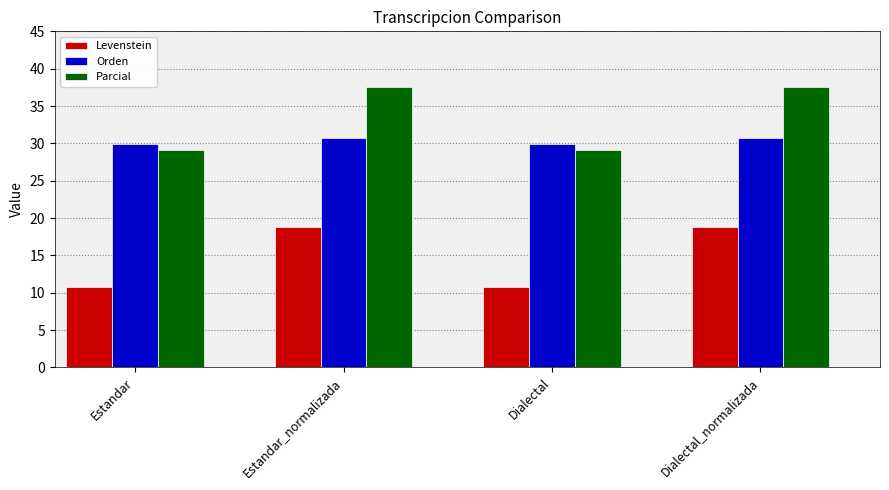

Reading left to right, transcribe all the data shown in this chart.

Levenstein: 10.7	18.8	10.7	18.8
Orden: 29.9	30.8	29.9	30.8
Parcial: 29.1	37.5	29.1	37.5